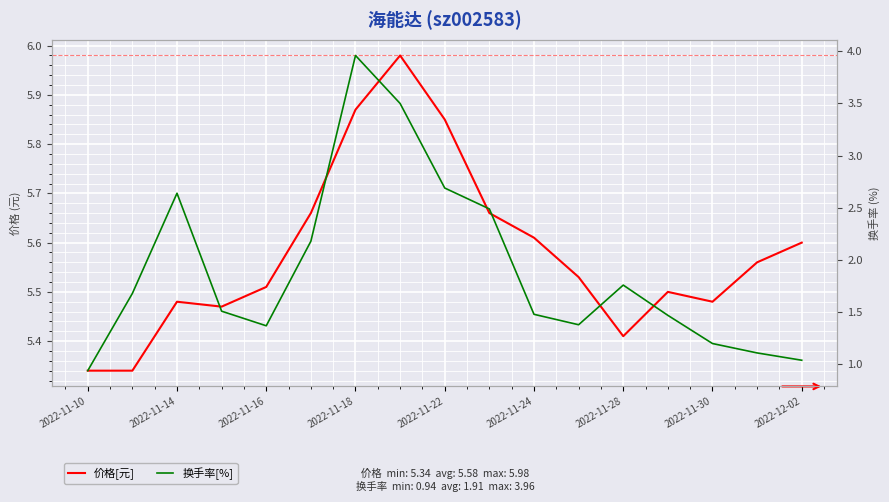

Which series has the largest total across all categories?

价格[元]